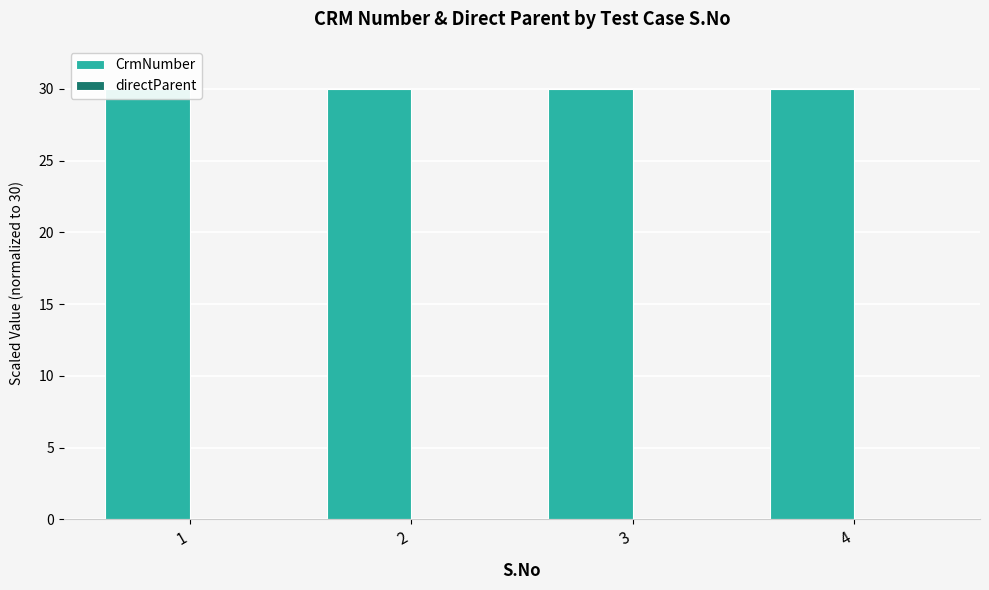

Reading left to right, list all the values displayed in this chart.

CrmNumber: 1=30.0	2=30.0	3=30.0	4=30.0
directParent: 1=0.0	2=0.0	3=0.0	4=0.0